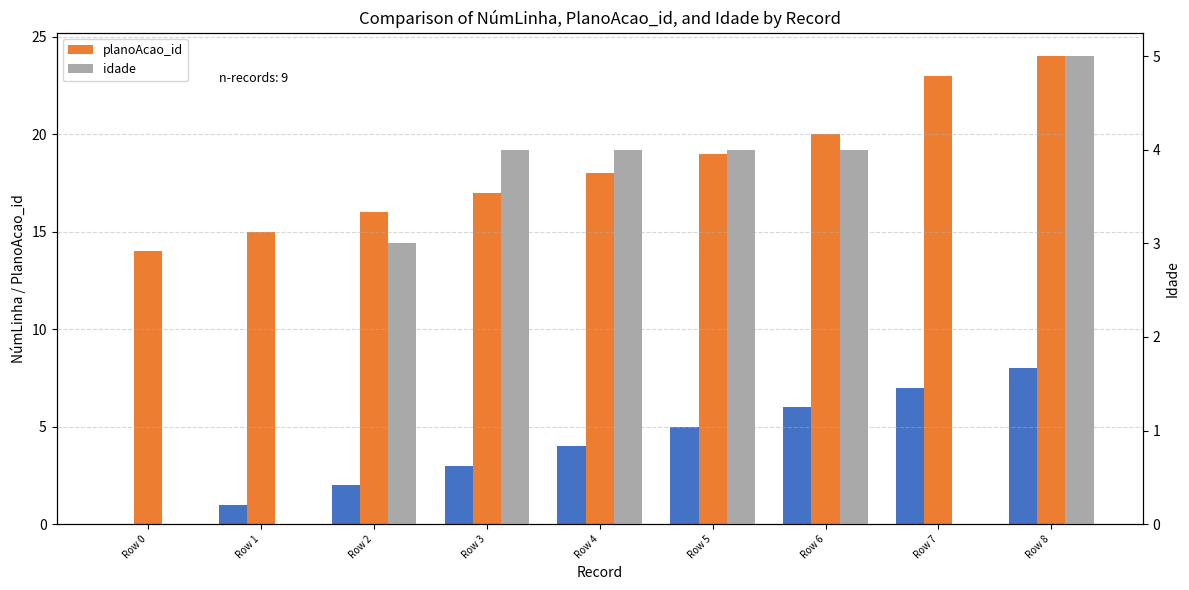

What is the greatest value displayed?

24